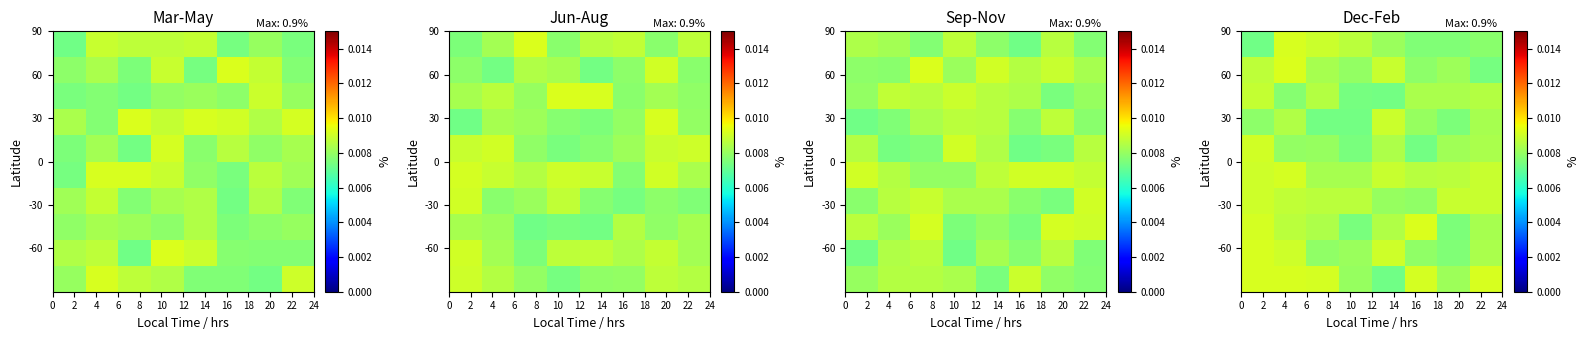

At how many categories does at least one series exceed 0?

8